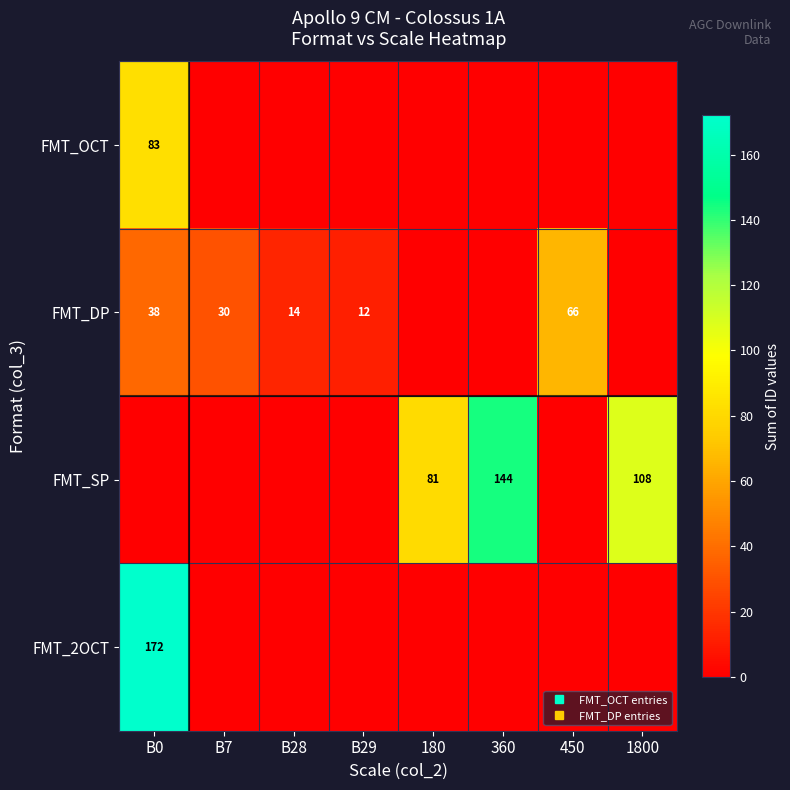

Where is FMT_DP nearest to the value 39?

B0